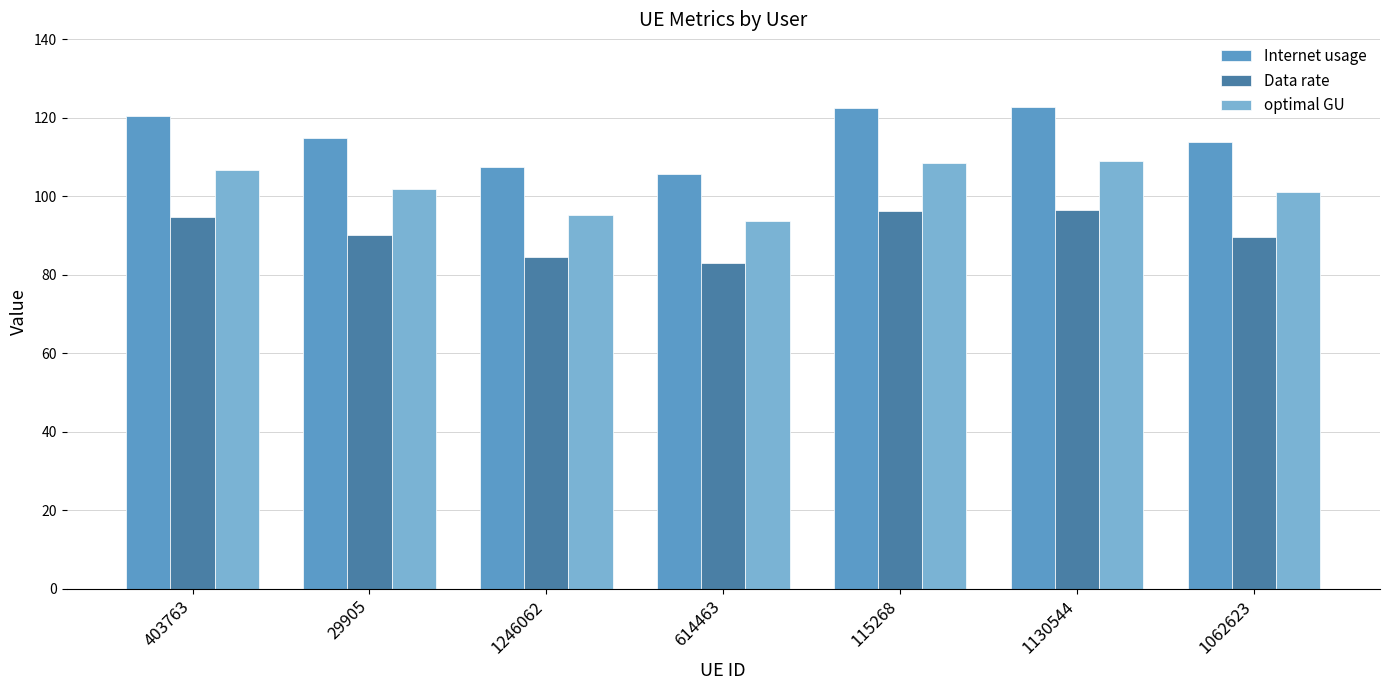

What value does the optimal GU series have at 1246062?

95.2